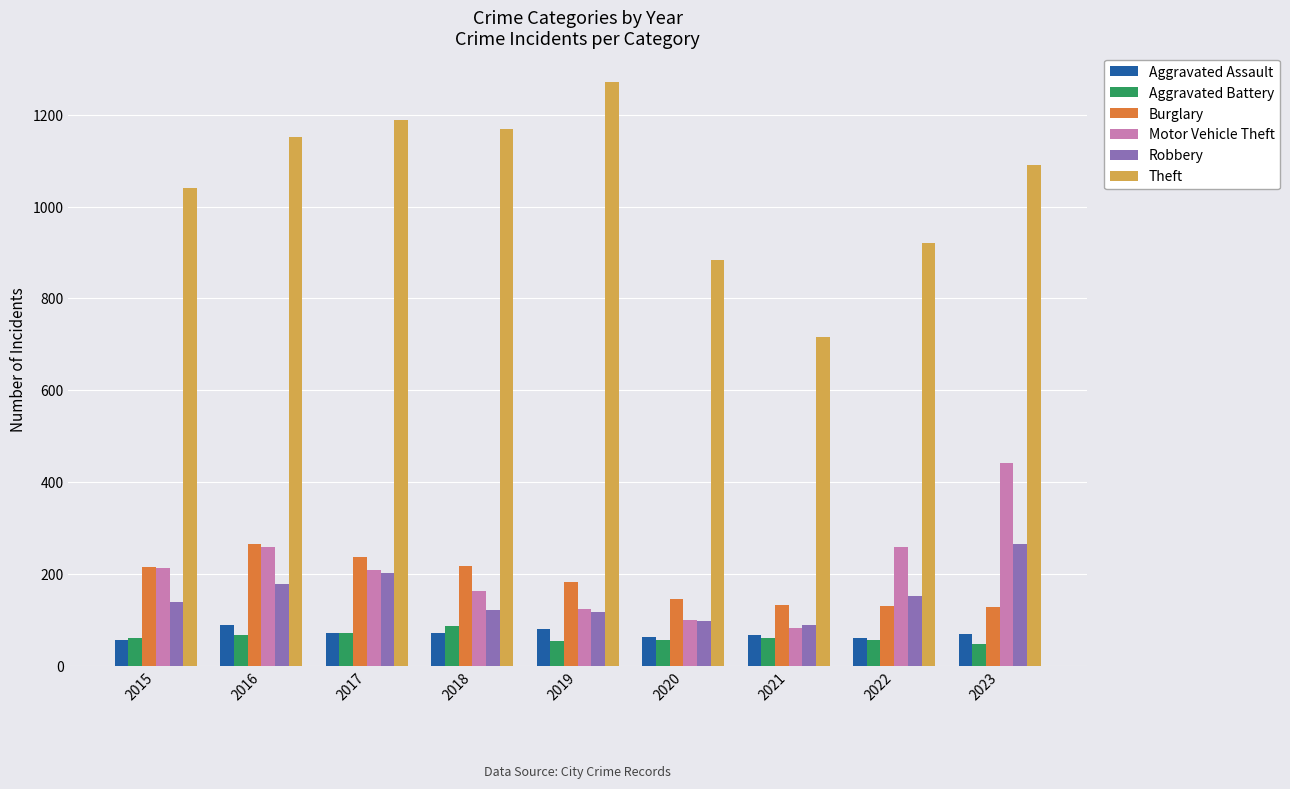

What is the difference between the highest and lowest values at 2016?

1085